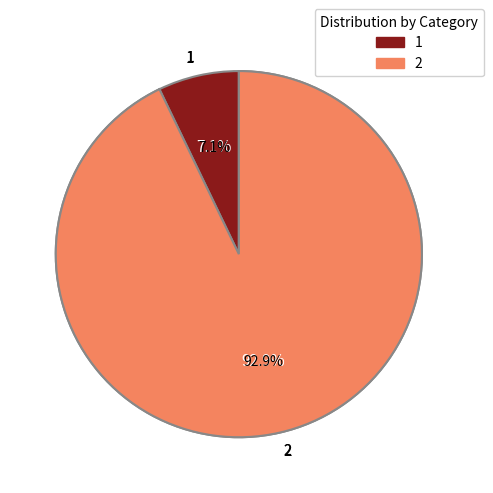

Between 2 and 1, which is larger?

2